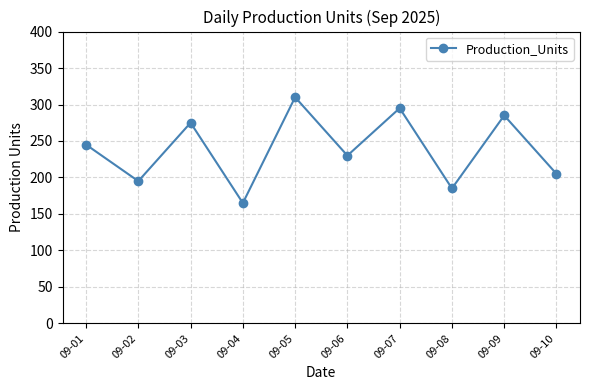

What value does the data have at 09-09?

285